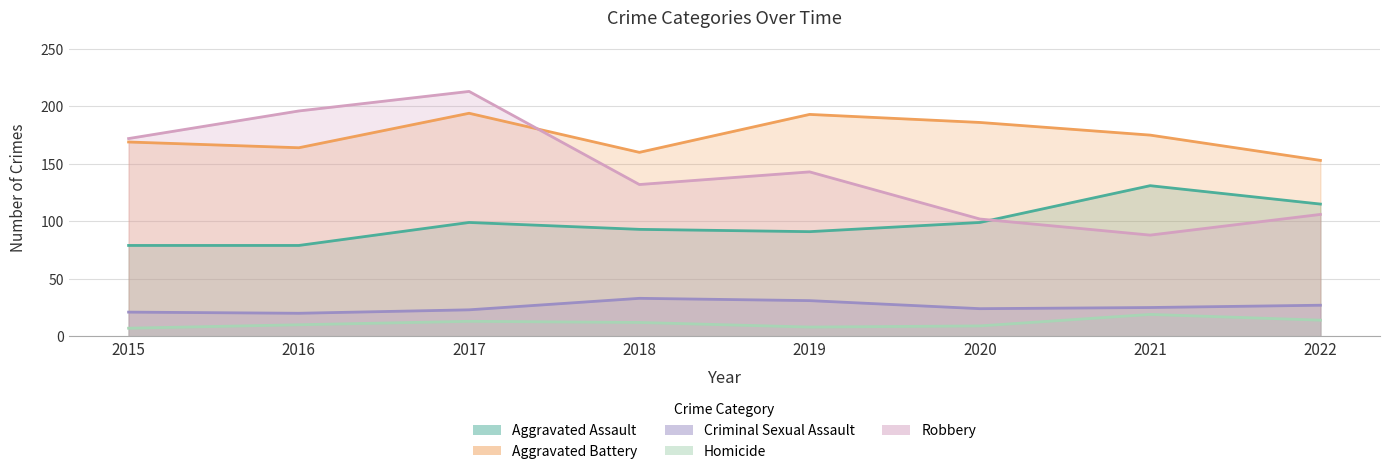

What is the approximate value of Aggravated Battery at 2019, to the nearest 5?

195